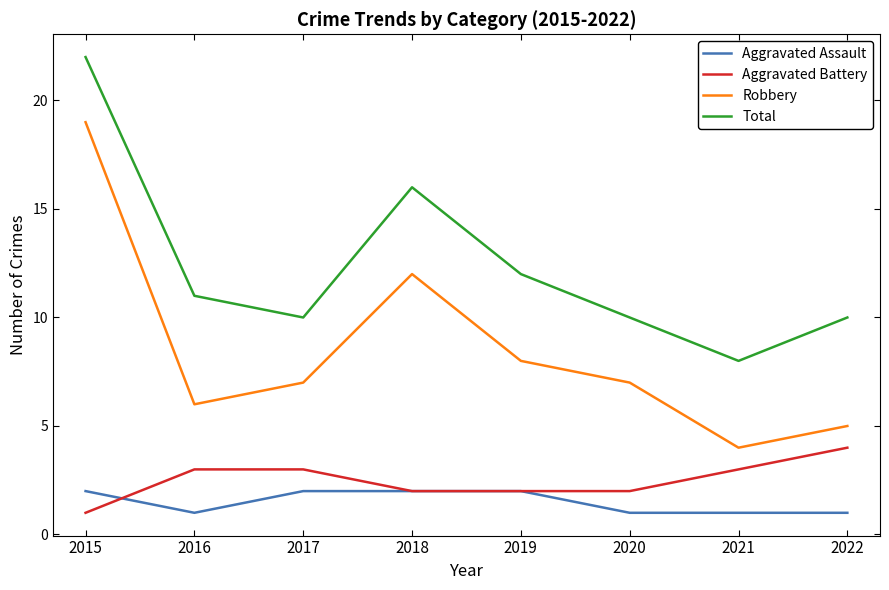

How many distinct data groups are displayed?

4